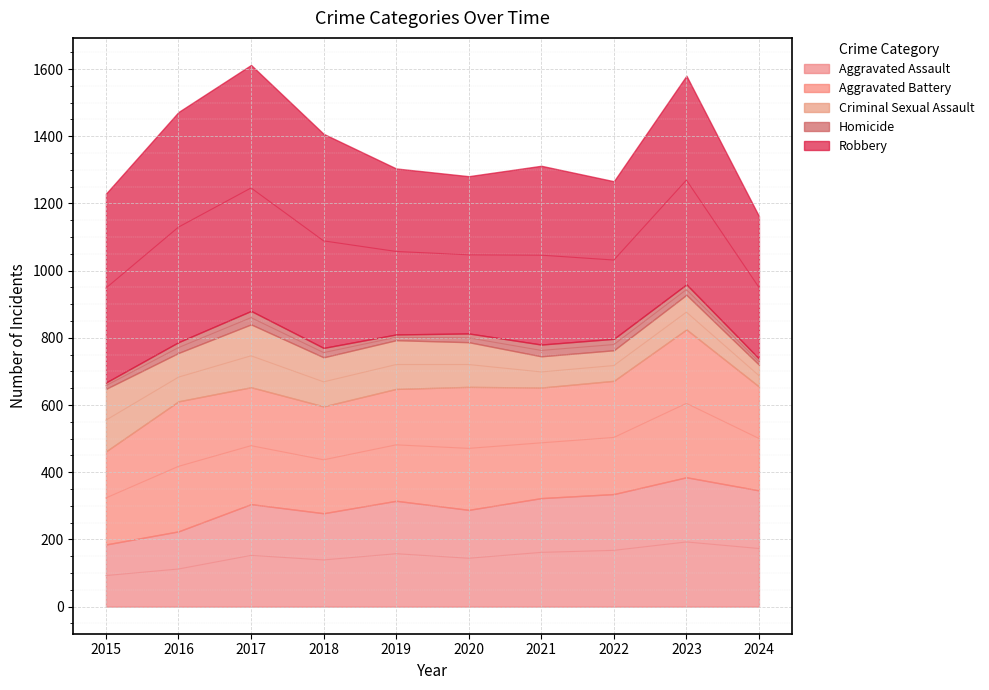

What is the smallest value displayed?

17